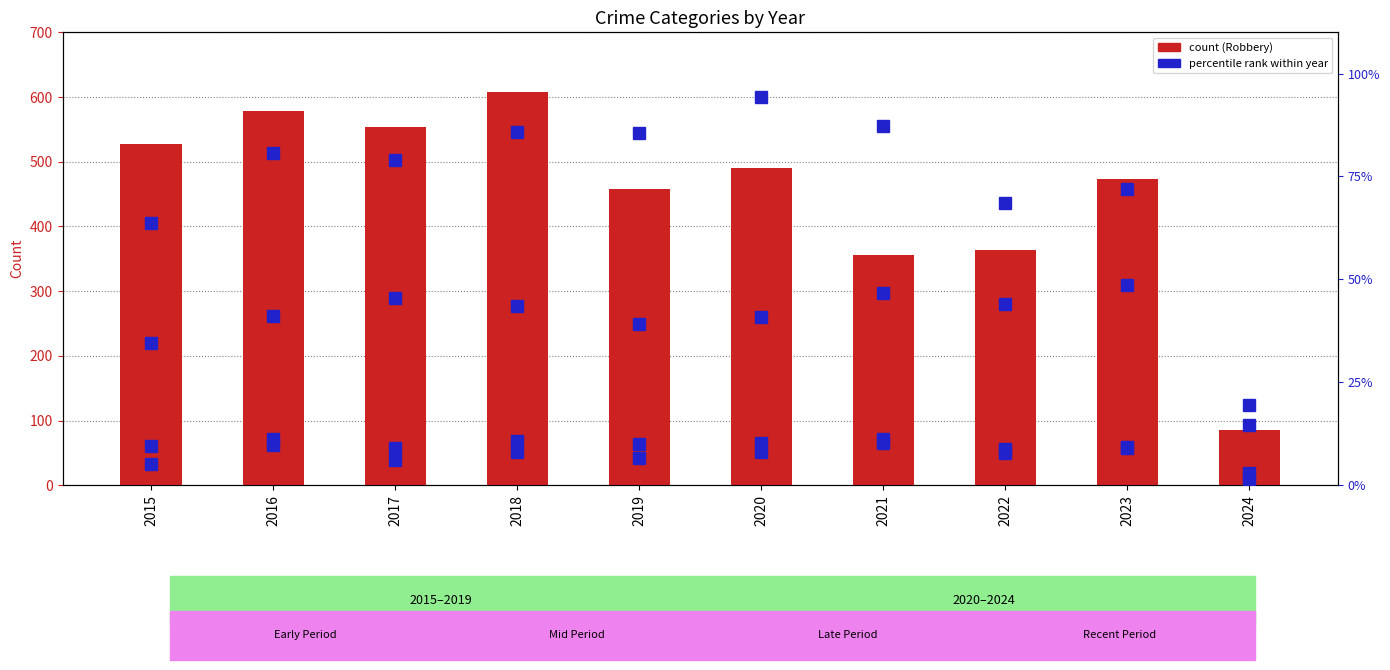

What is the total value across all series at 2020?

644.8